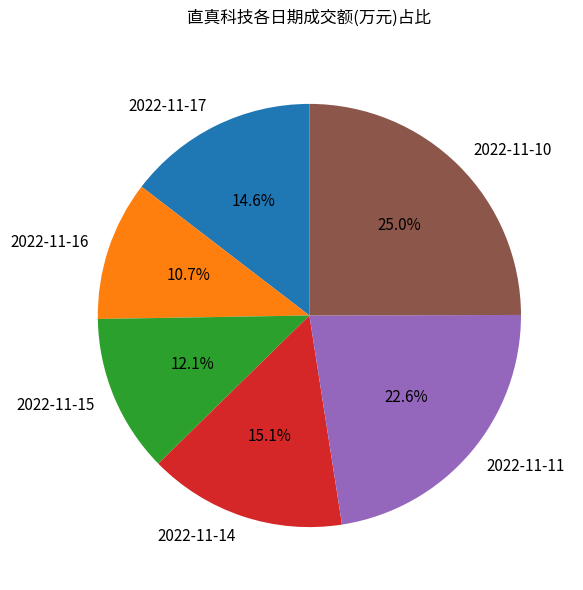

Does any single category account for the majority?

No